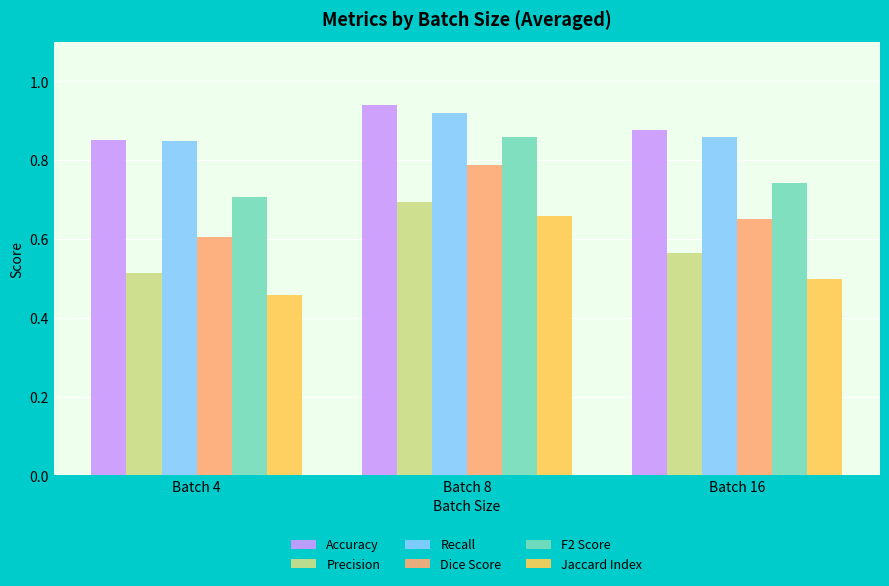

Which series has the largest total across all categories?

Accuracy